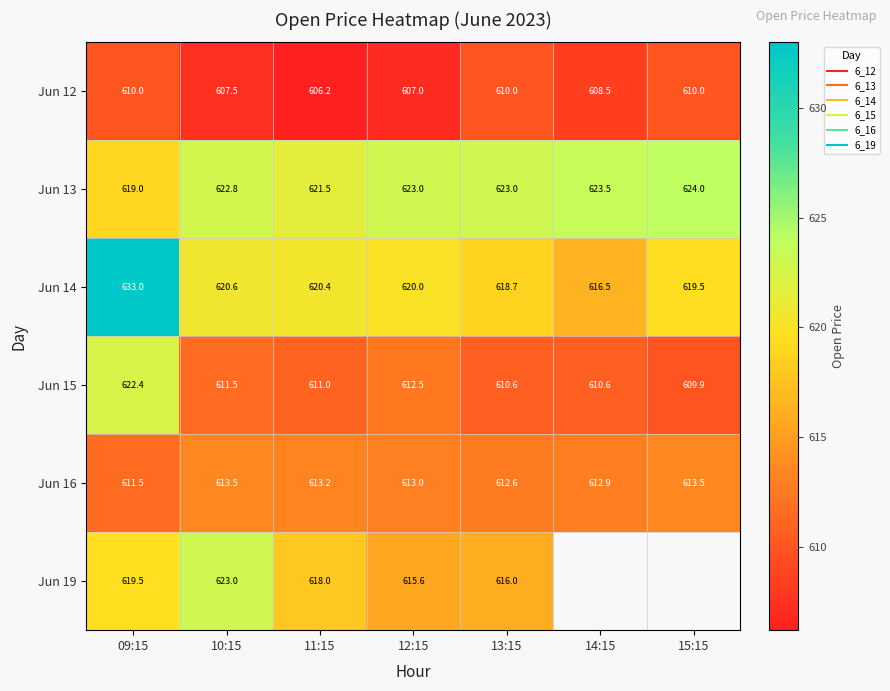

What is the difference between the maximum and minimum values in the Jun 12 series?

3.8